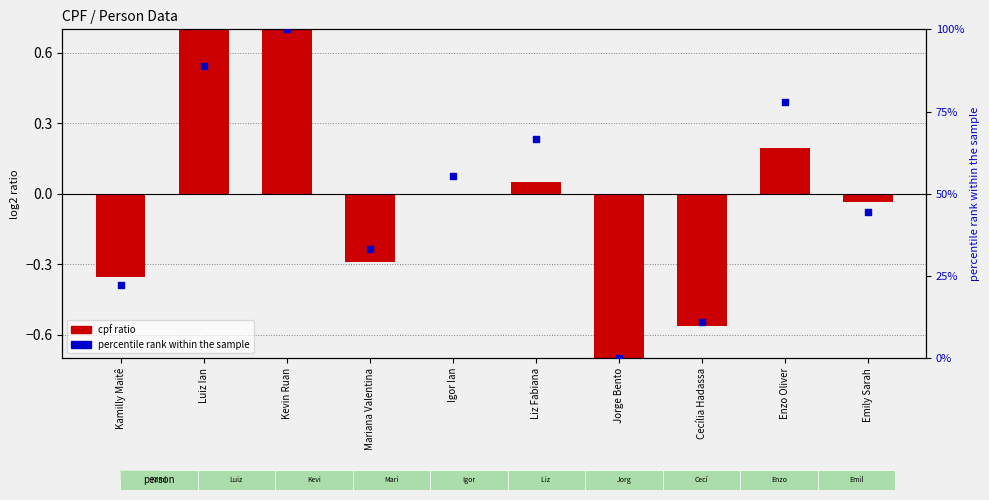

At how many categories does at least one series exceed 15?

8